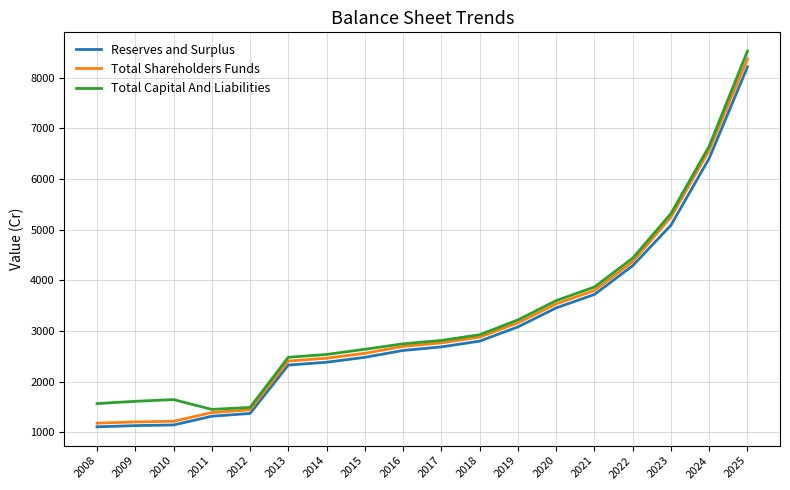

How many values in the Total Capital And Liabilities series exceed 2814?

9